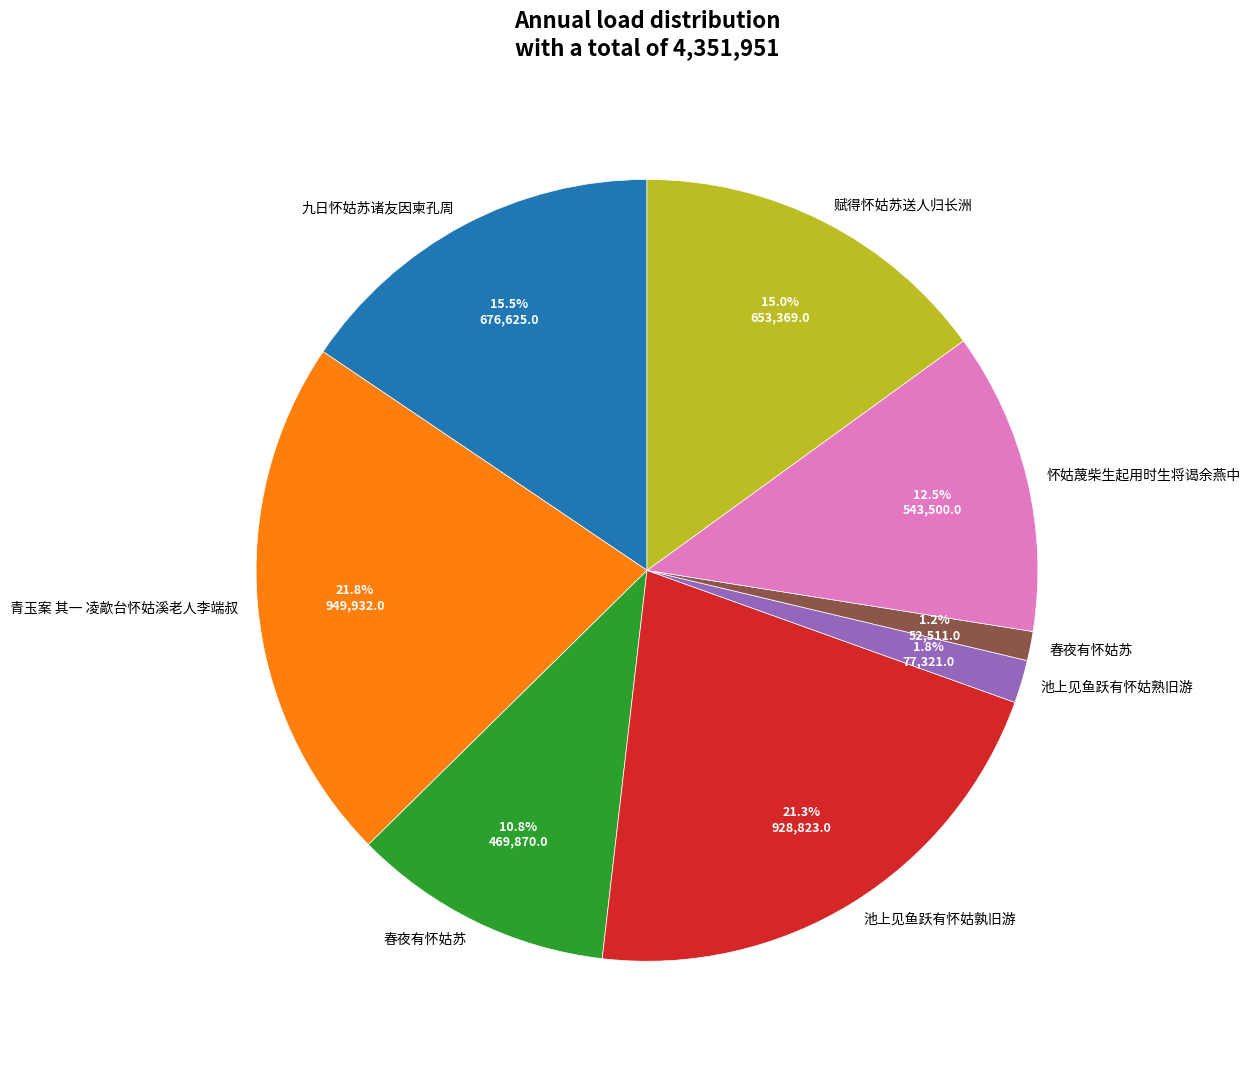

To the nearest percent, what is the average slice percentage?

12%